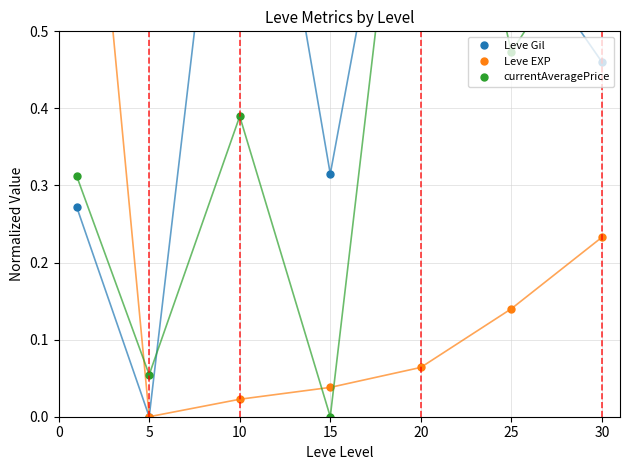

Which series ends up on top after the final intersection of currentAveragePrice and Leve Gil?

currentAveragePrice